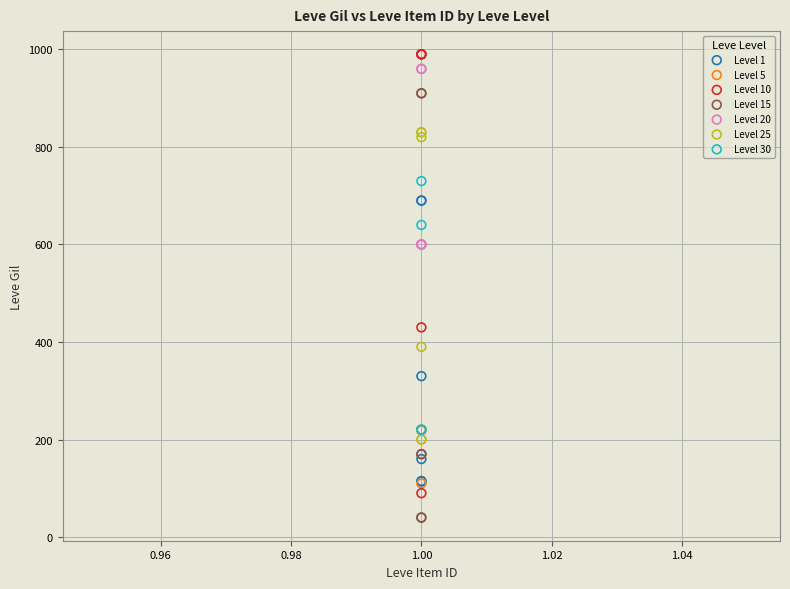

Which series reaches the minimum Y coordinate?

Level 15